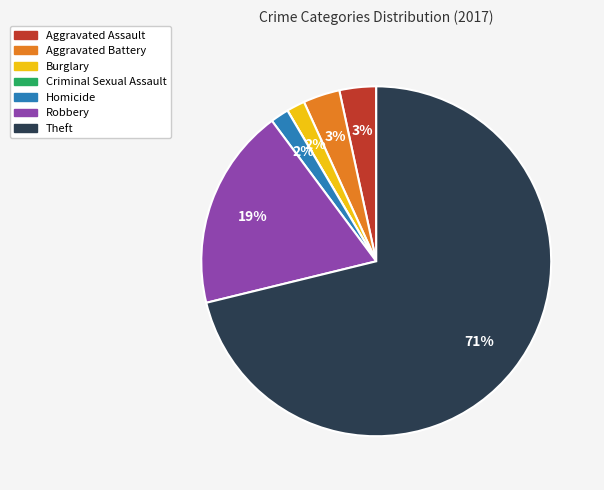

Is it true that Theft is 59% of the pie?

False